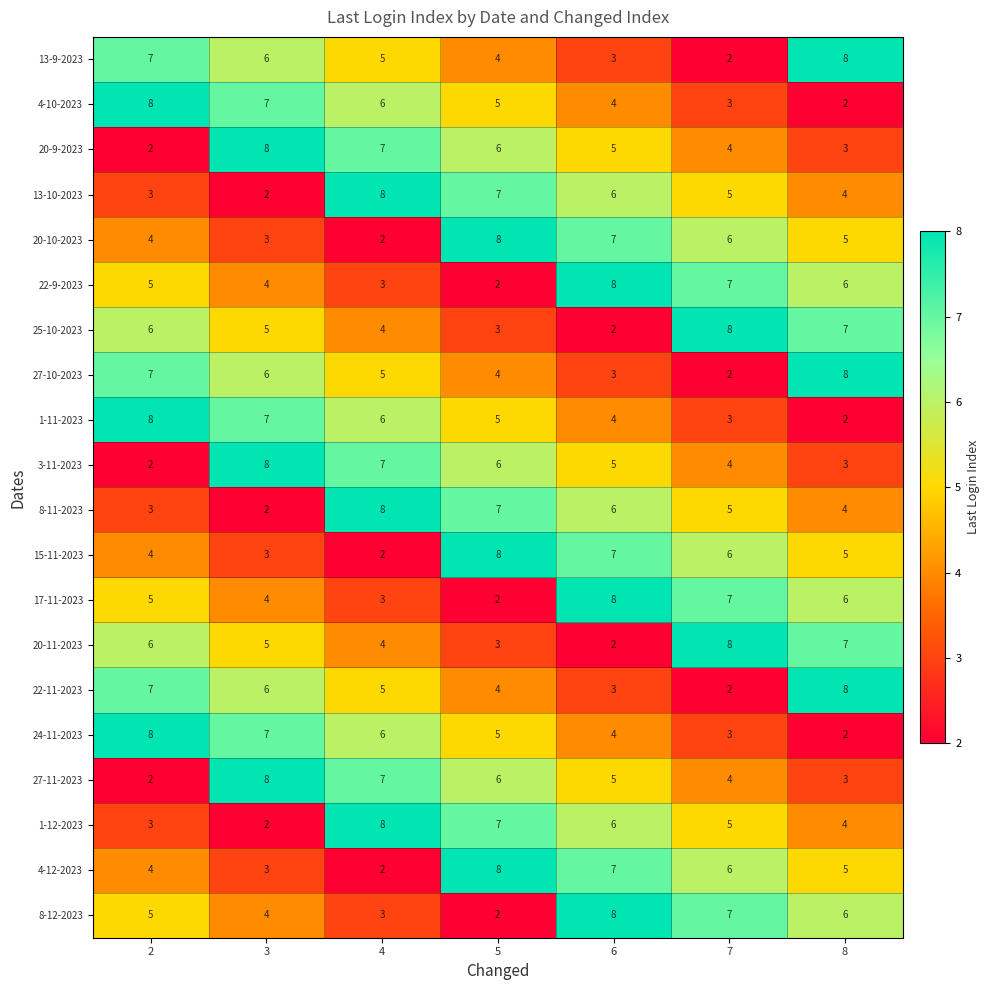

At which label is 13-10-2023 closest to 5?

7